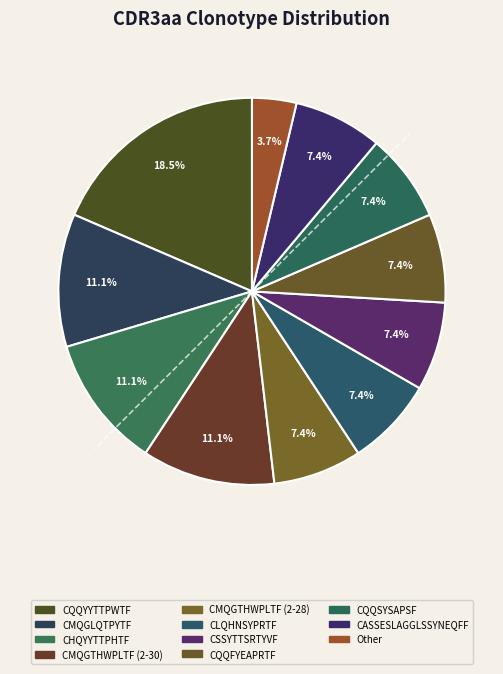

How many segments does this pie chart have?

11